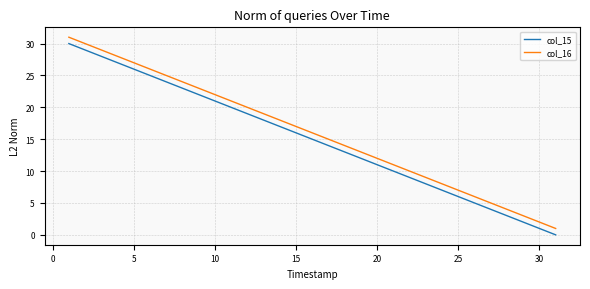

List the series in order of their overall mean, highest first.

col_16, col_15